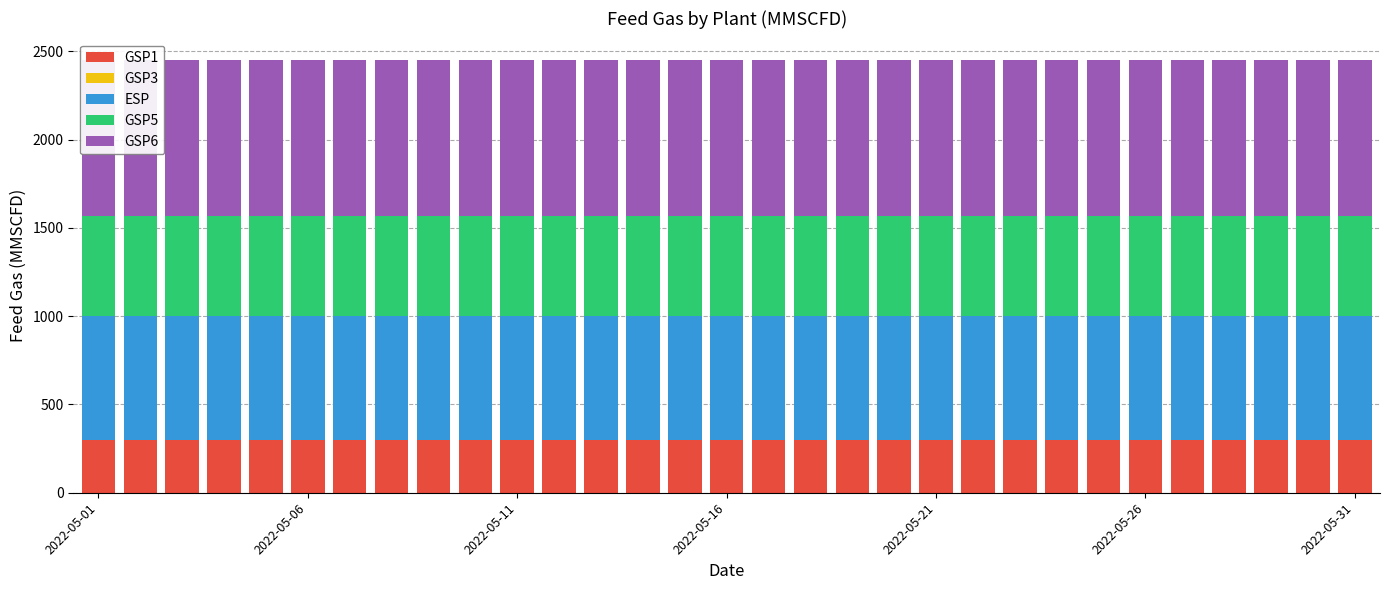

What is the approximate value of GSP6 at 23?

880